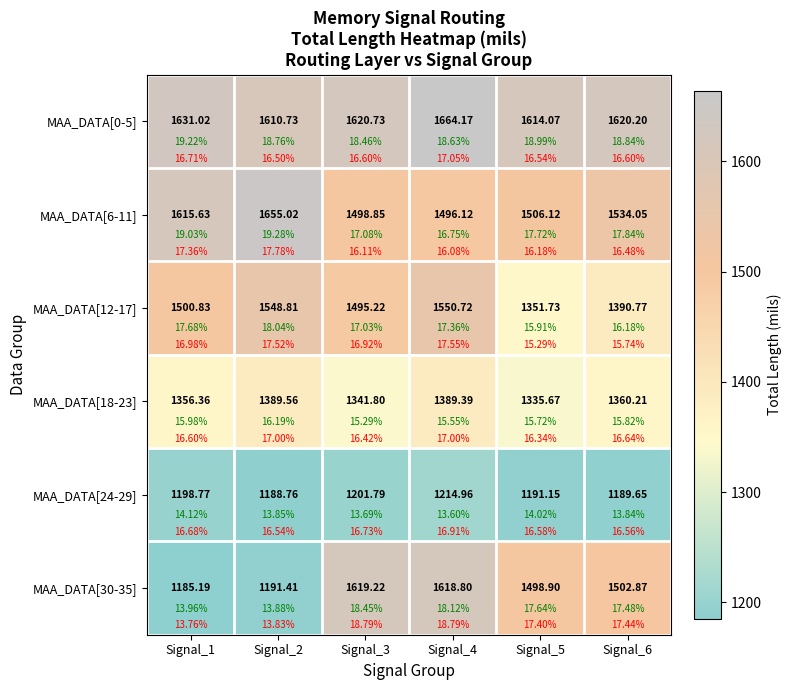

Which series has the largest total across all categories?

MAA_DATA[0-5]